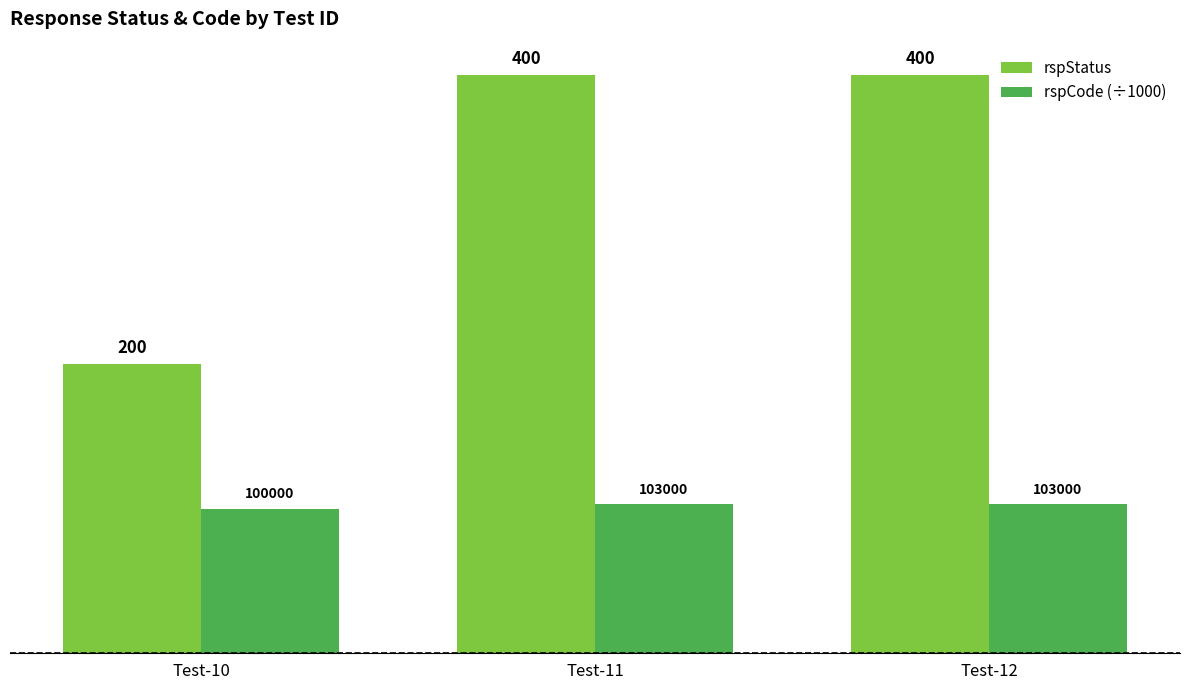

What is the maximum value for rspStatus?

400